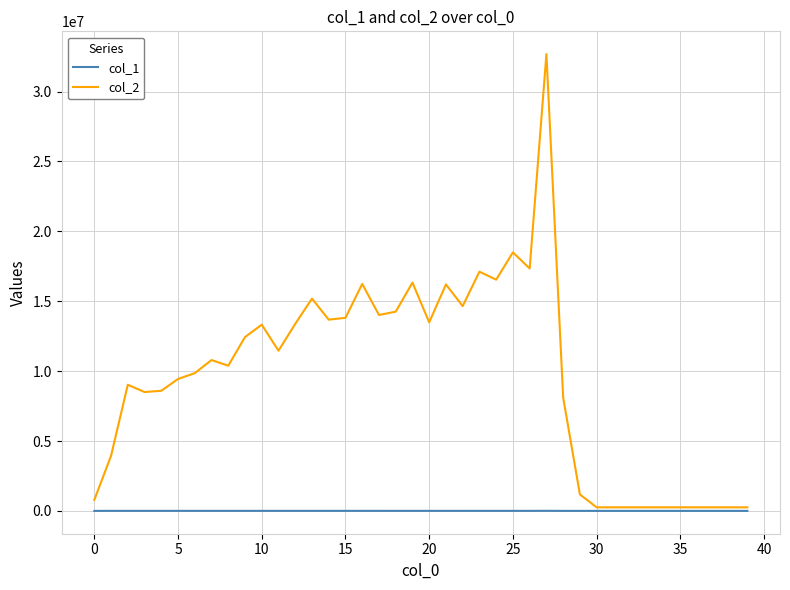

Which series has the largest total across all categories?

col_2